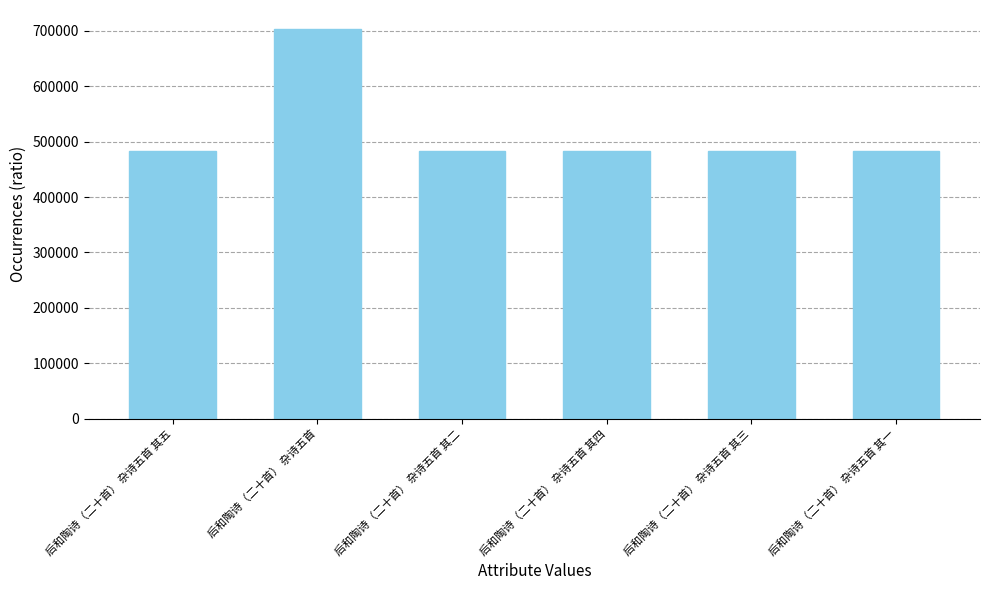

What value does the data have at 后和陶诗（二十首） 杂诗五首, to the nearest 10?

702710